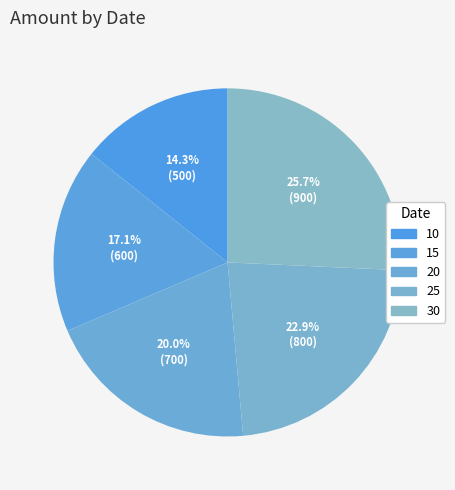

Which has a higher value, 20 or 25?

25